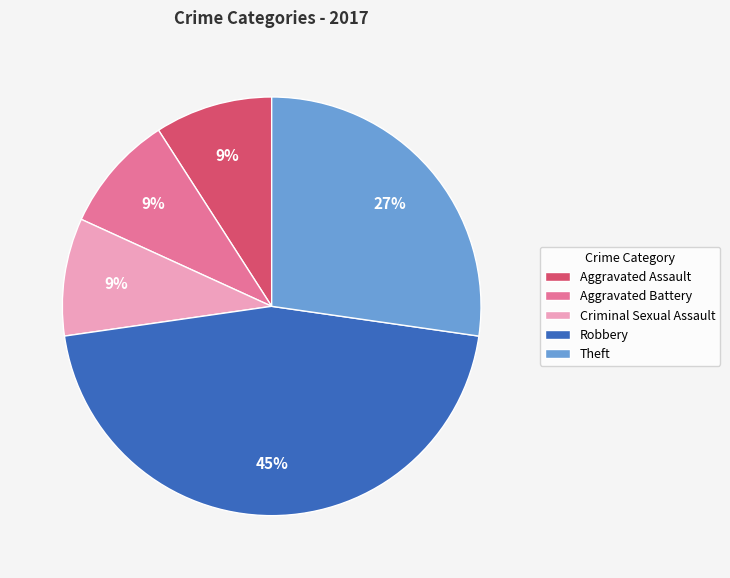

Is Criminal Sexual Assault the majority of the pie?

No